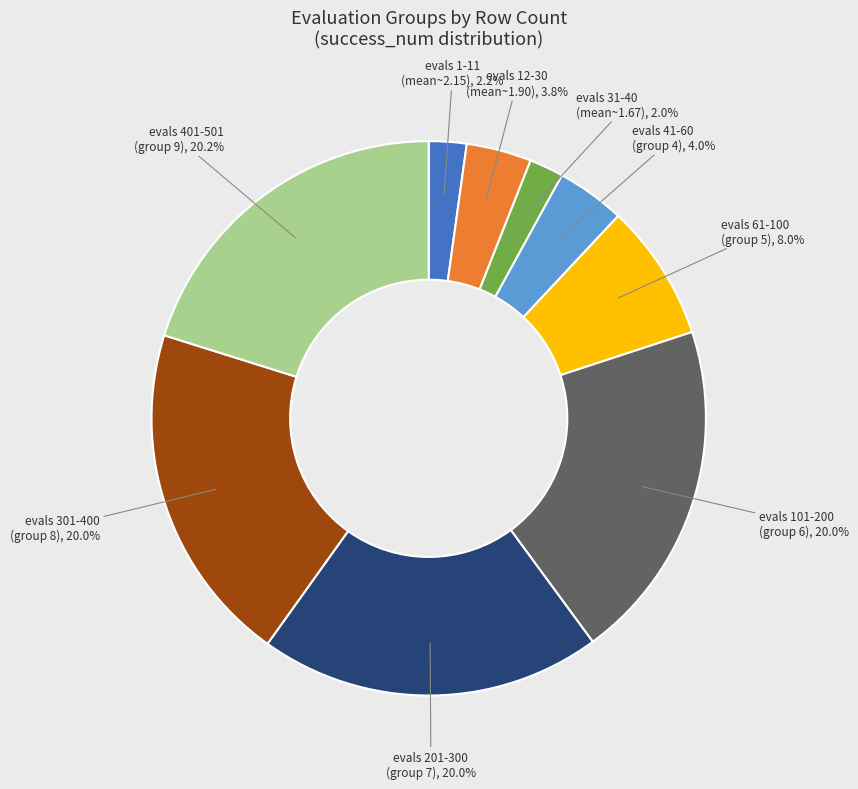

To the nearest percent, what is the average slice percentage?

11%